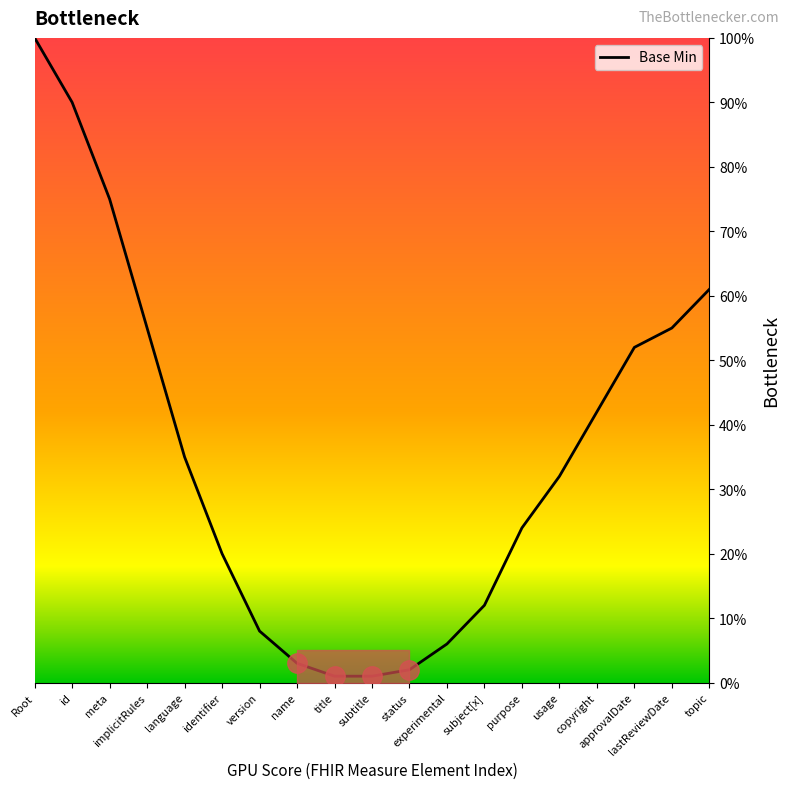

True or false: there are more than 2 points higher than both neighbors.

False